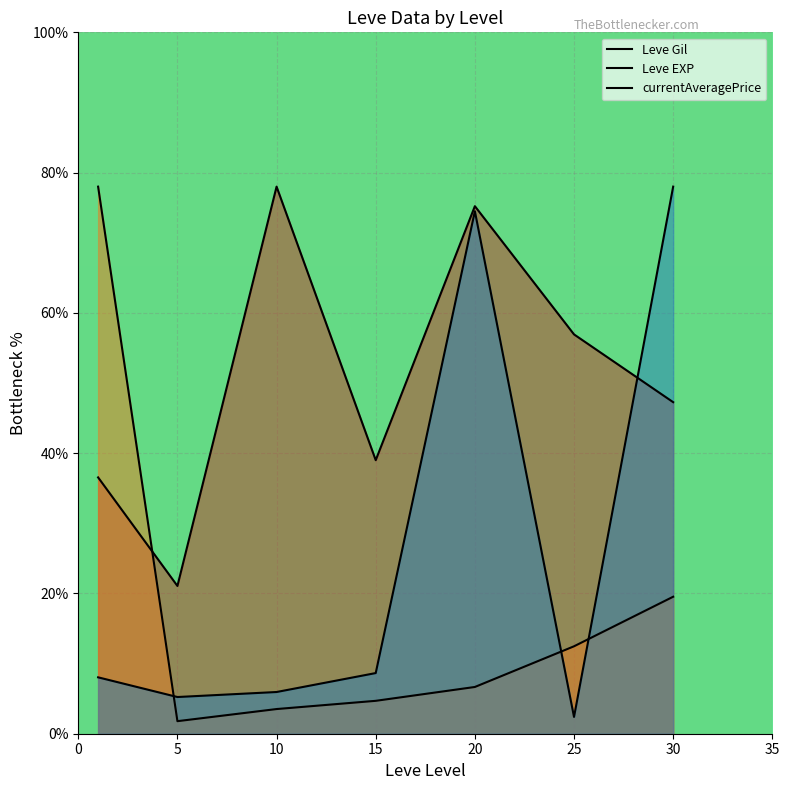

Does the chart display data point markers on the line(s)?

No